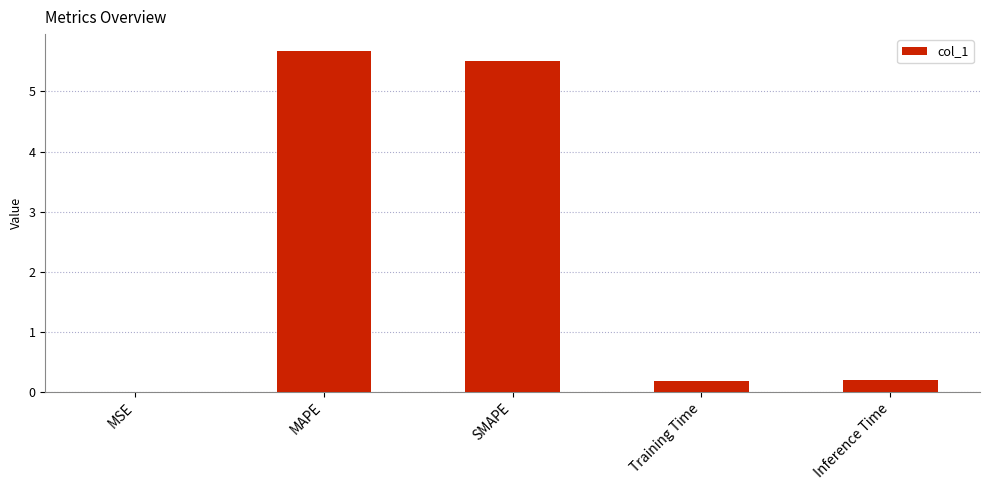

True or false: the data shows 0.2 at Training Time.

True